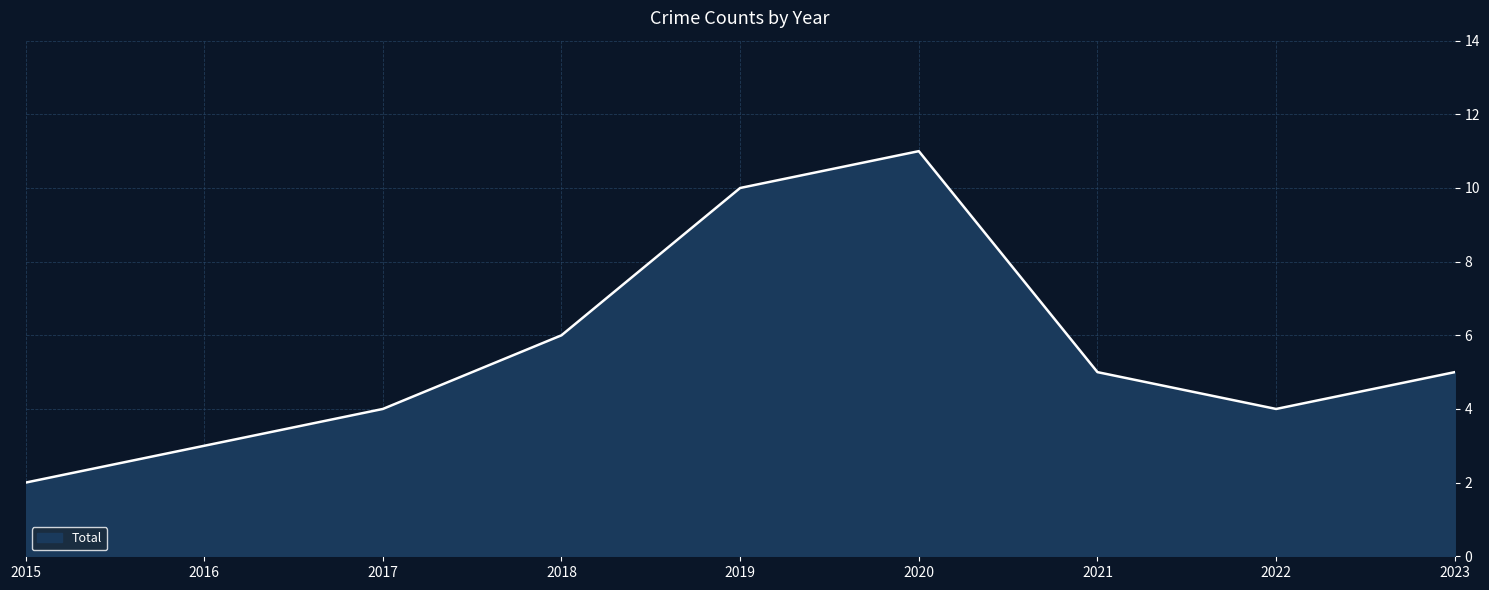

The value at 2021 is 8. True or false?

False